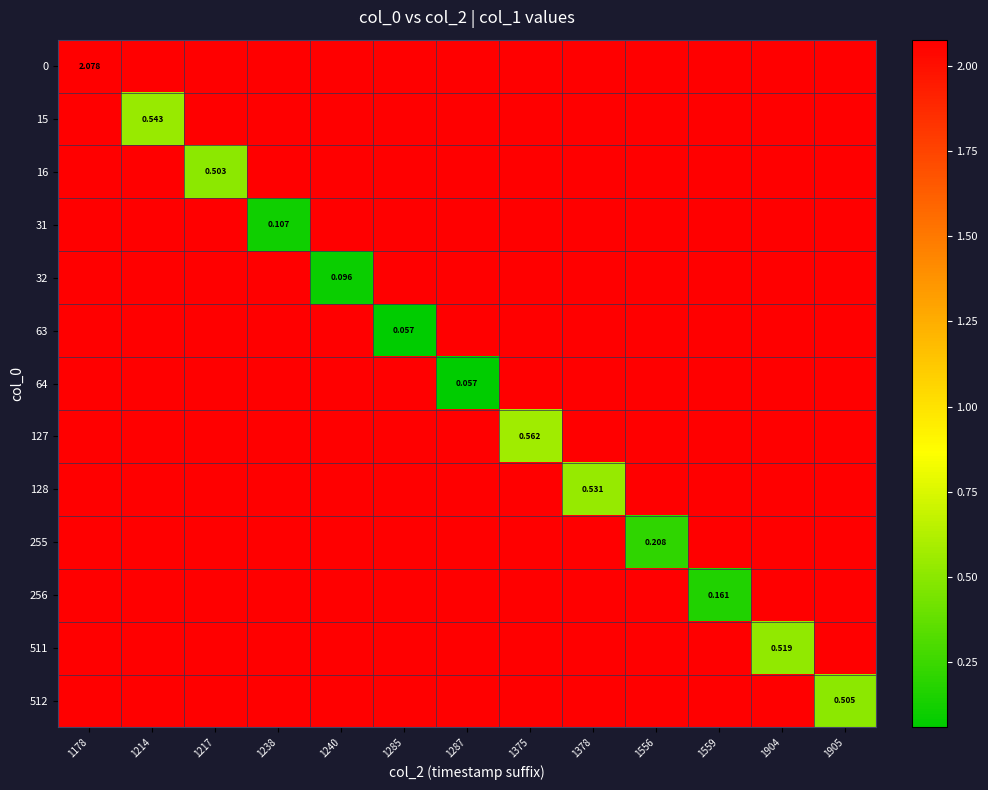

What is the difference between the highest and lowest values at 1559?

1.9